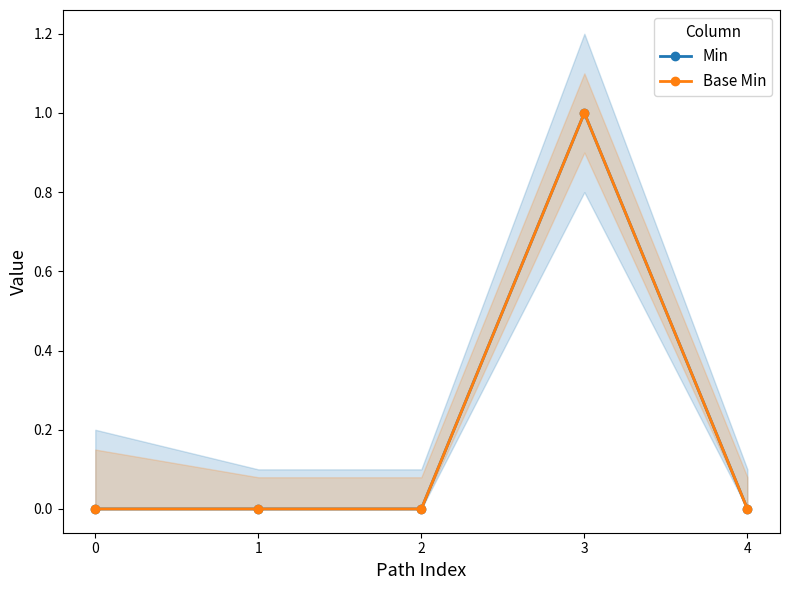

Reading left to right, transcribe all the data shown in this chart.

Min: 0	0	0	1	0
Base Min: 0	0	0	1	0